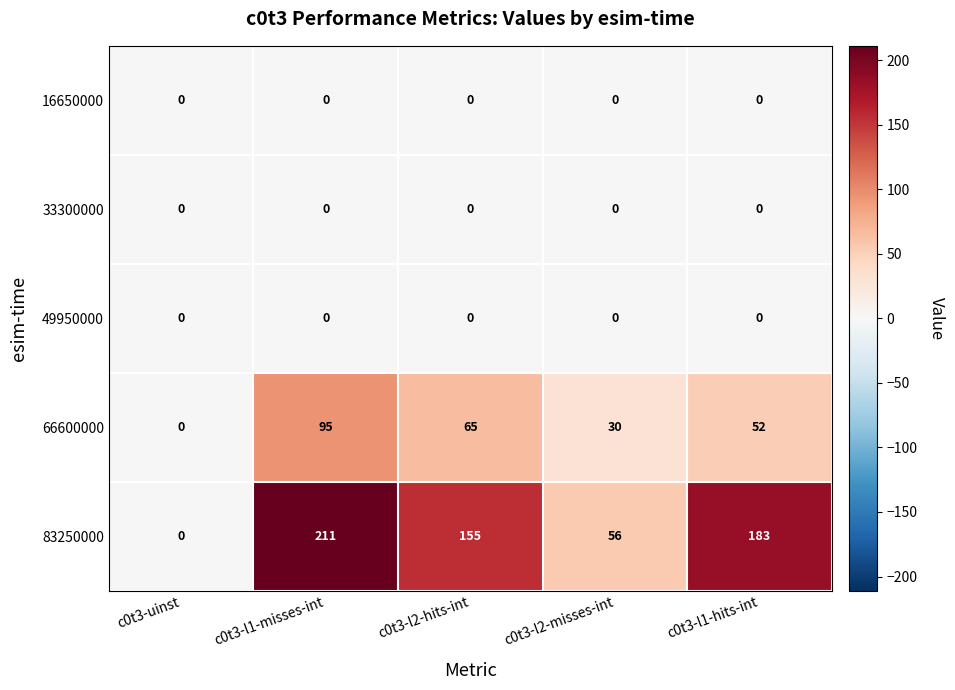

Is it true that 49950000 equals 0 at c0t3-l2-hits-int?

True